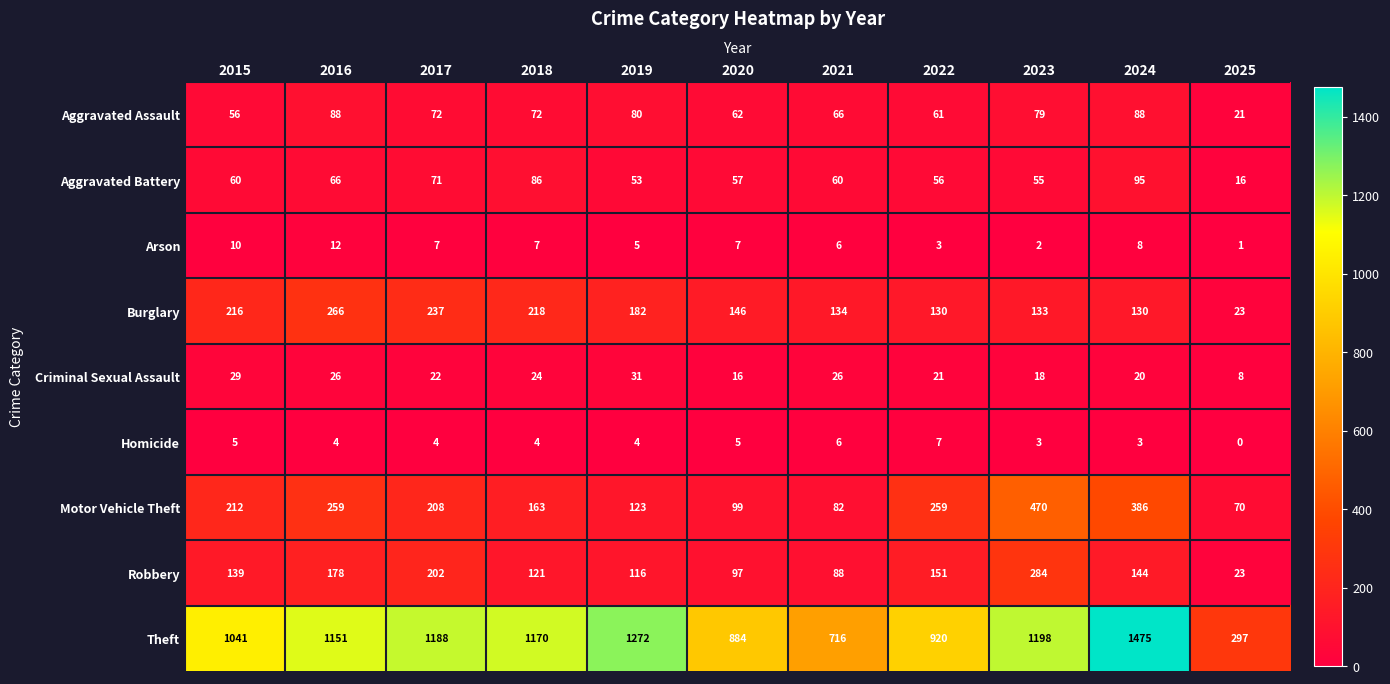

What is the difference between the Theft values at 2019 and 2022?

352